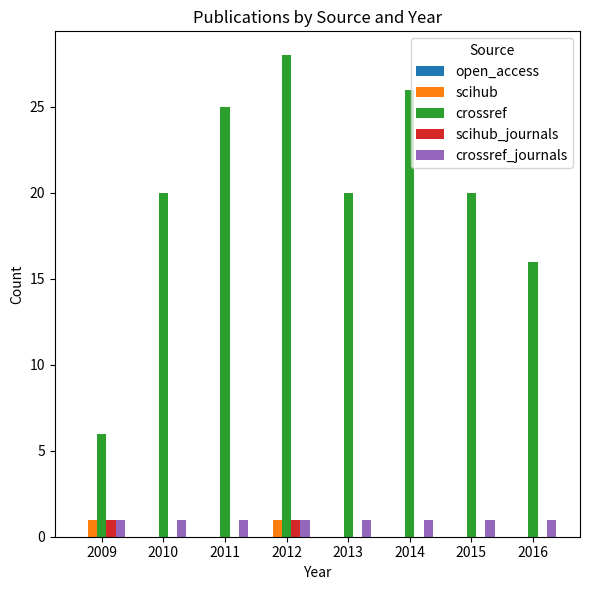

Which series has the widest spread of values?

crossref